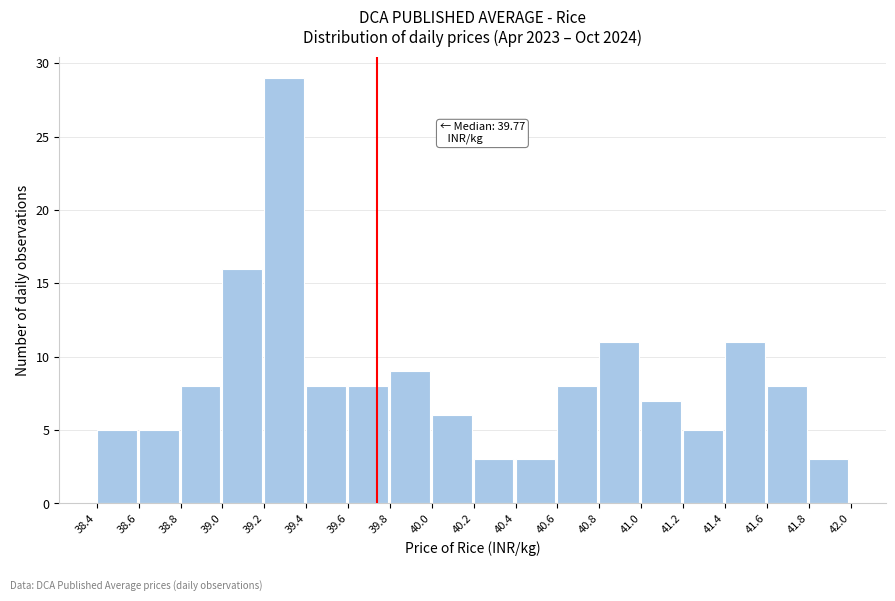

Over which range of the x-axis is the bar tallest?

39.2 to 39.4